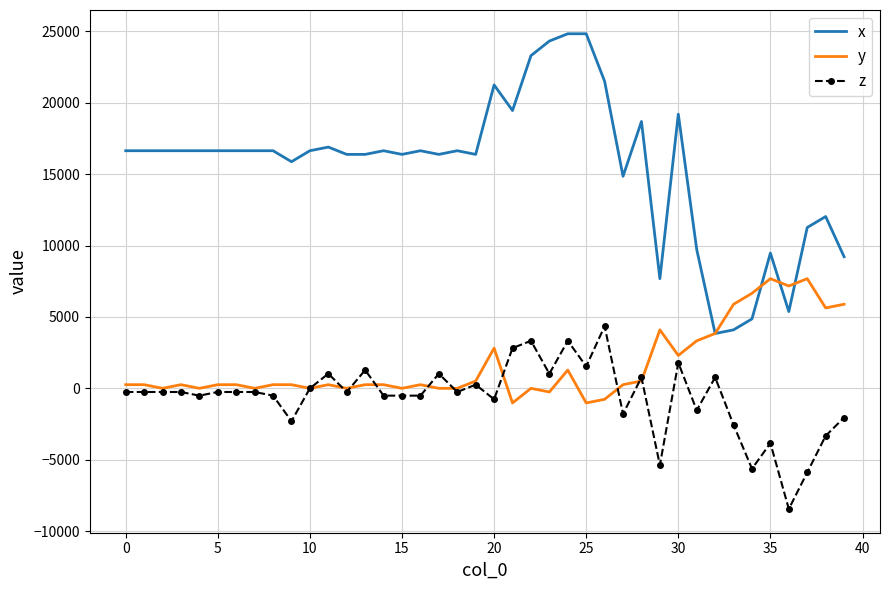

List the series in order of their peak value, lowest first.

z, y, x